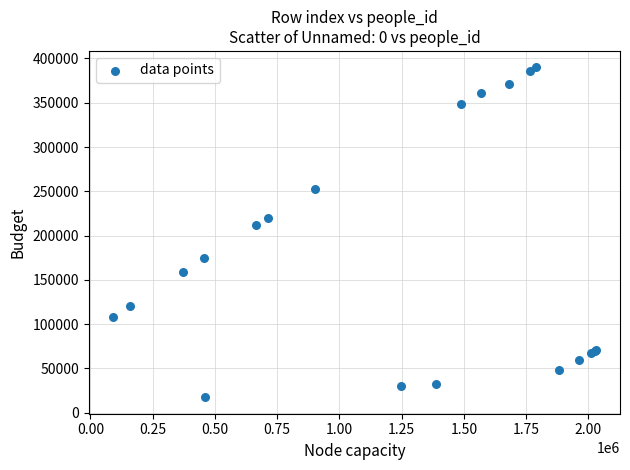

What Y value in the scatter plot is closest to 203702?

212072